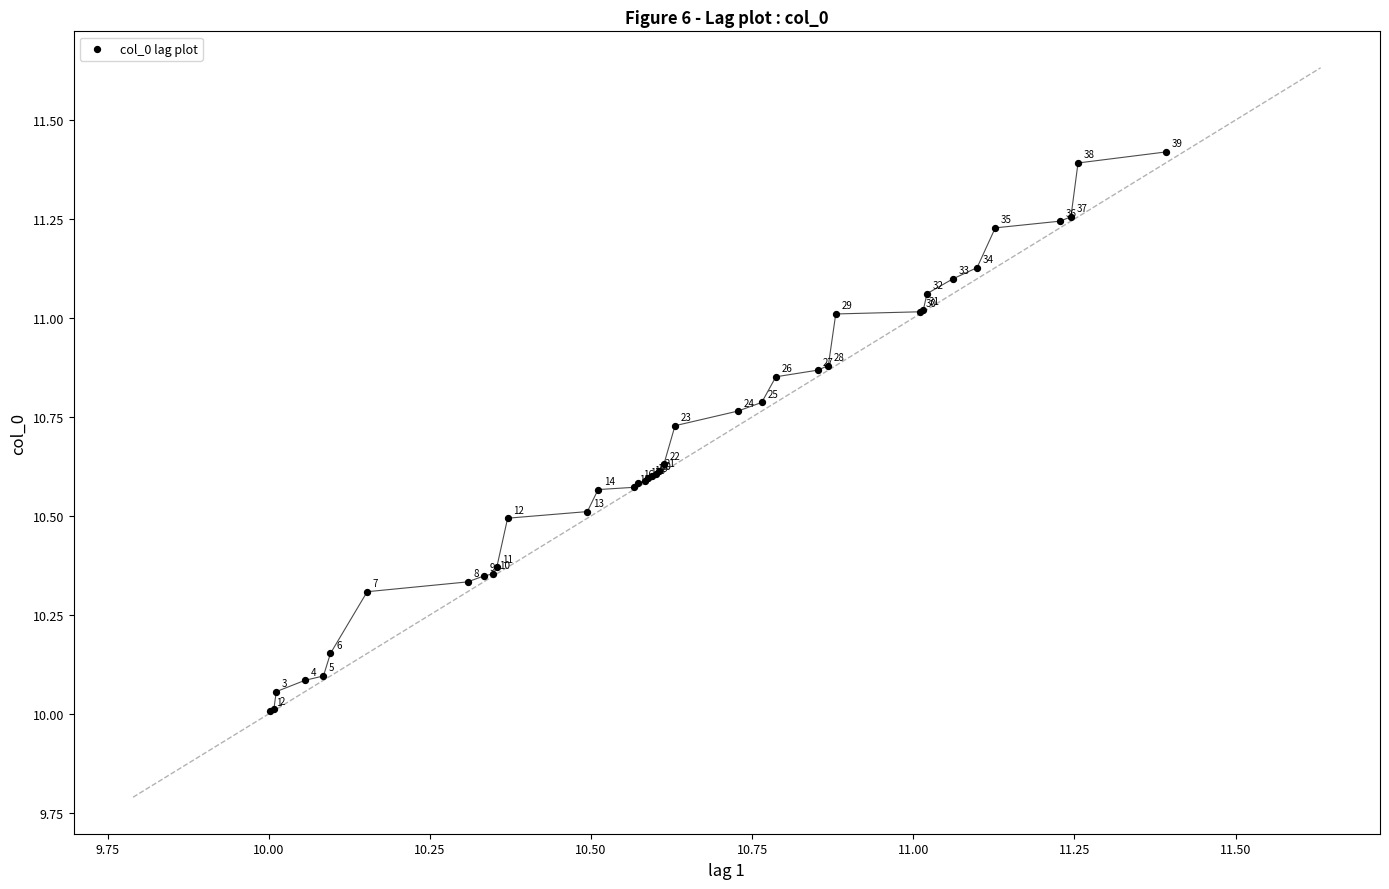

What Y value in the scatter plot is closest to 10?

10.0